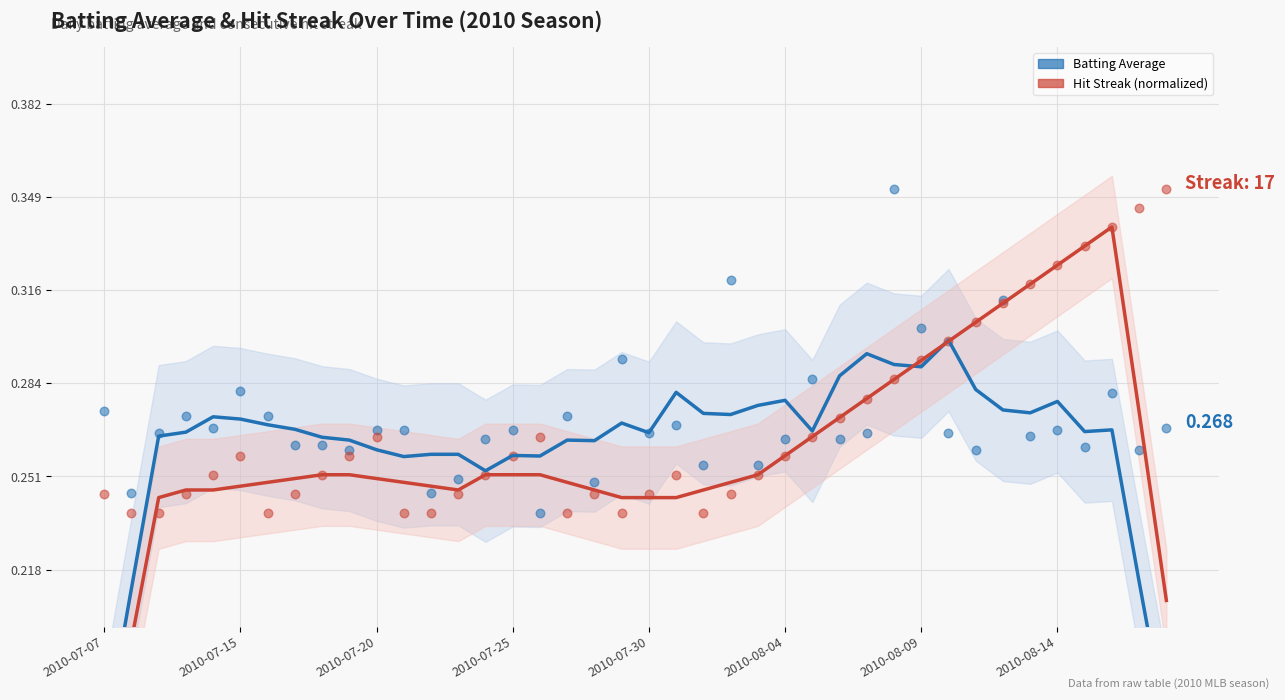

Which series has the largest total across all categories?

Batting Average (raw)